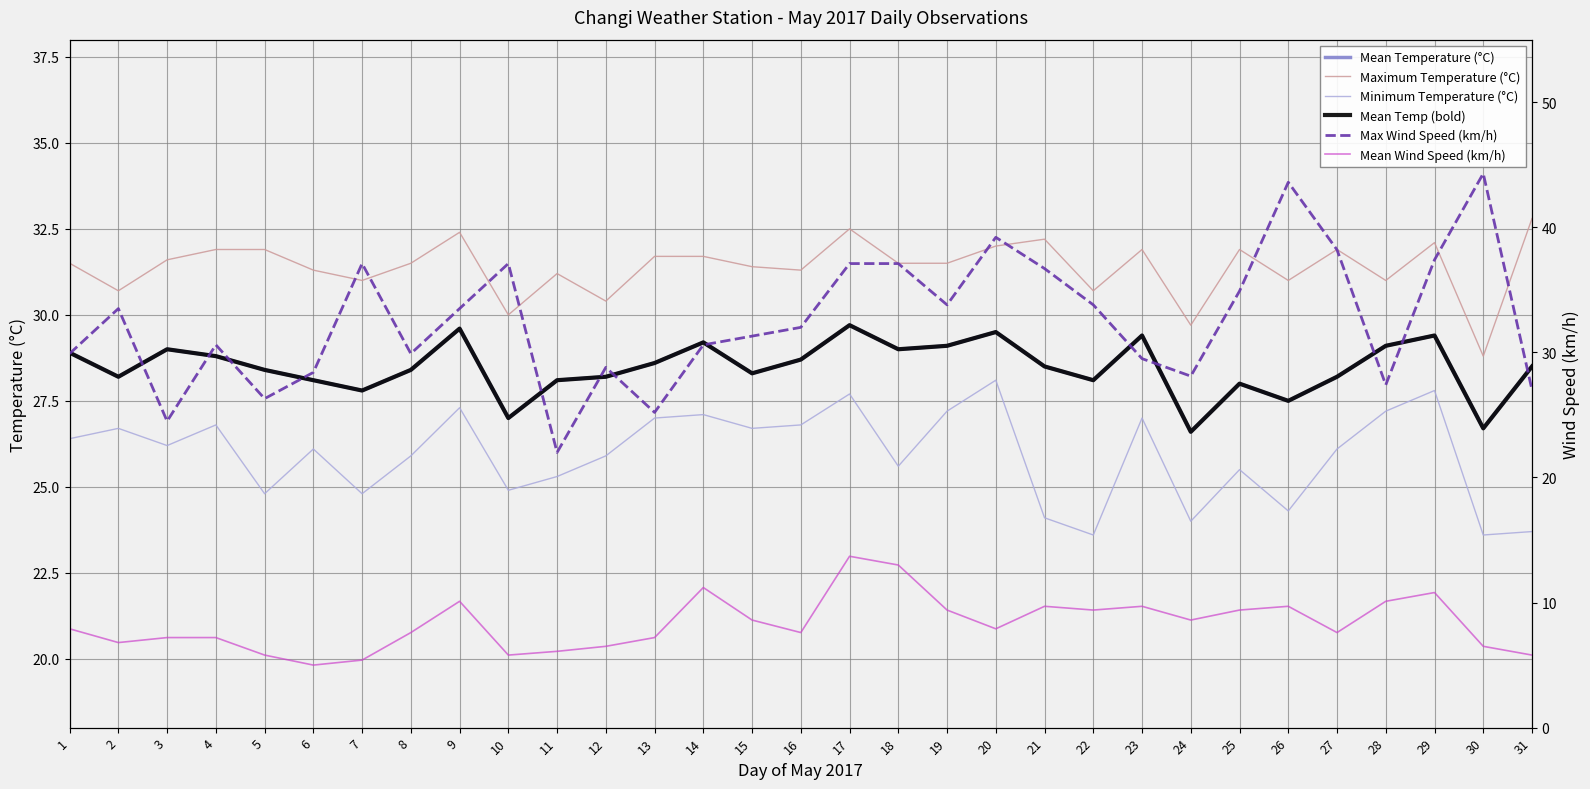

How many values in the Minimum Temperature (°C) series are below 26?

14